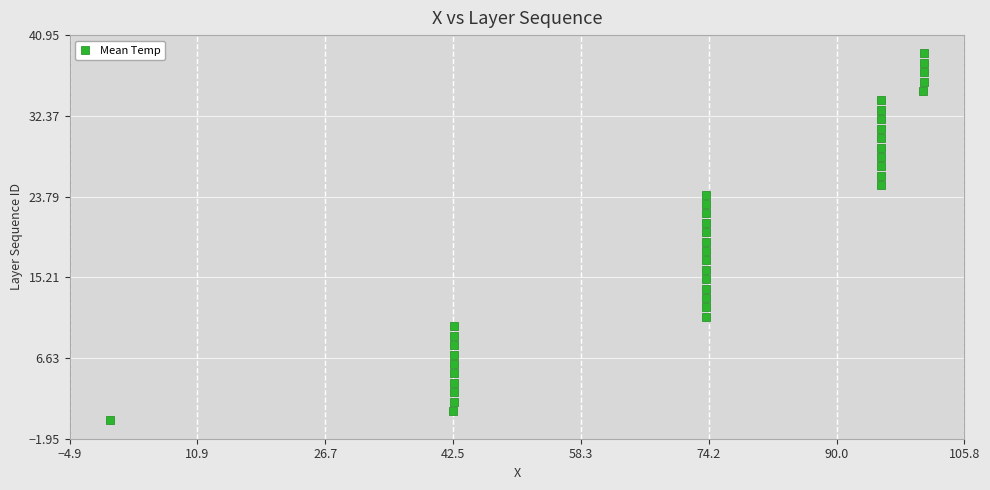

Count the number of points in this scatter plot.

40